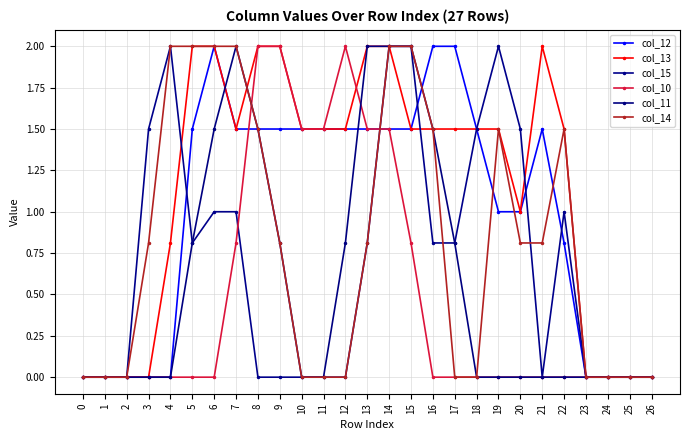

Count the col_13 values in the range 0 to 2.

27